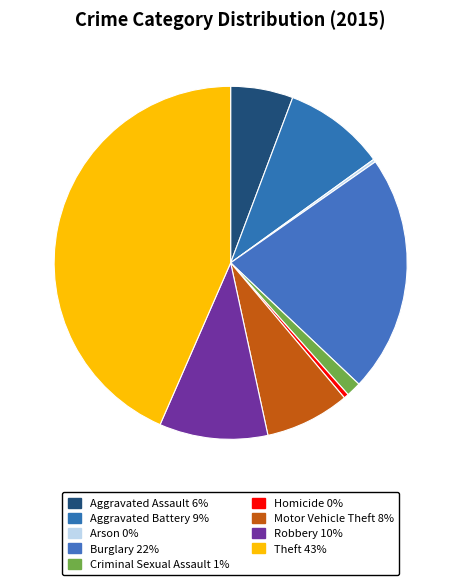

To the nearest percent, what is the average slice percentage?

11%